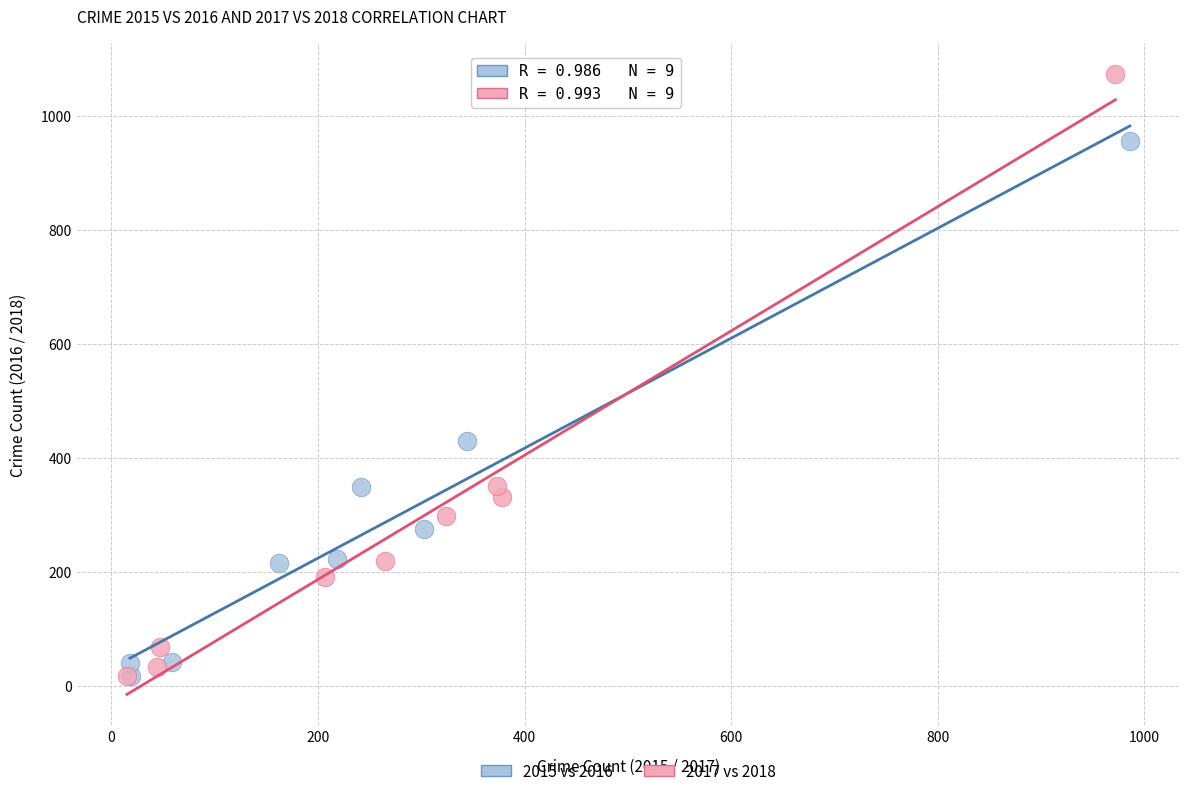

Which series reaches the maximum Y coordinate?

2017 vs 2018